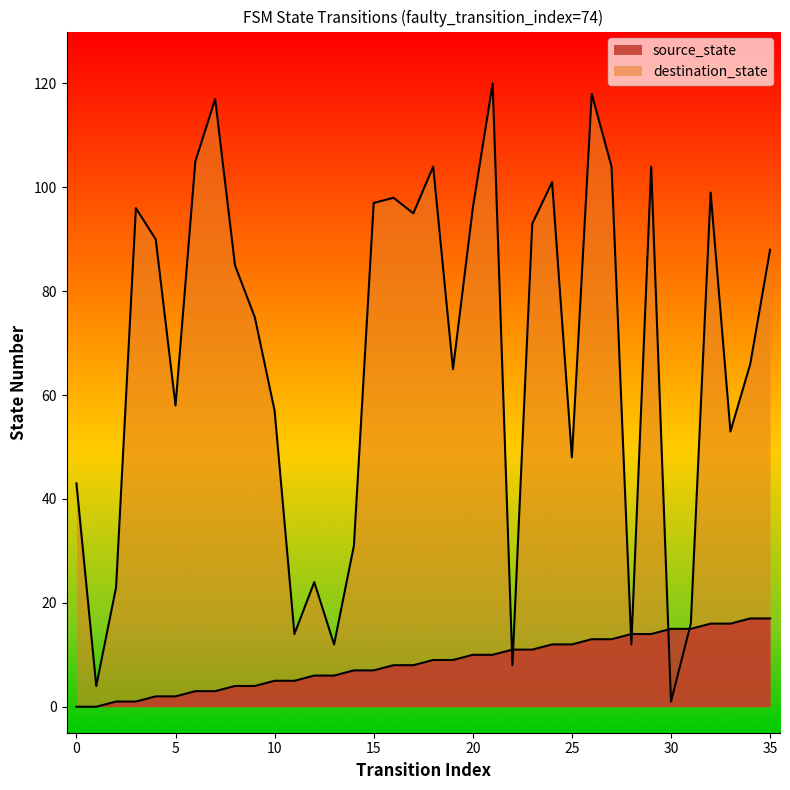

At which label does destination_state reach its minimum?

30